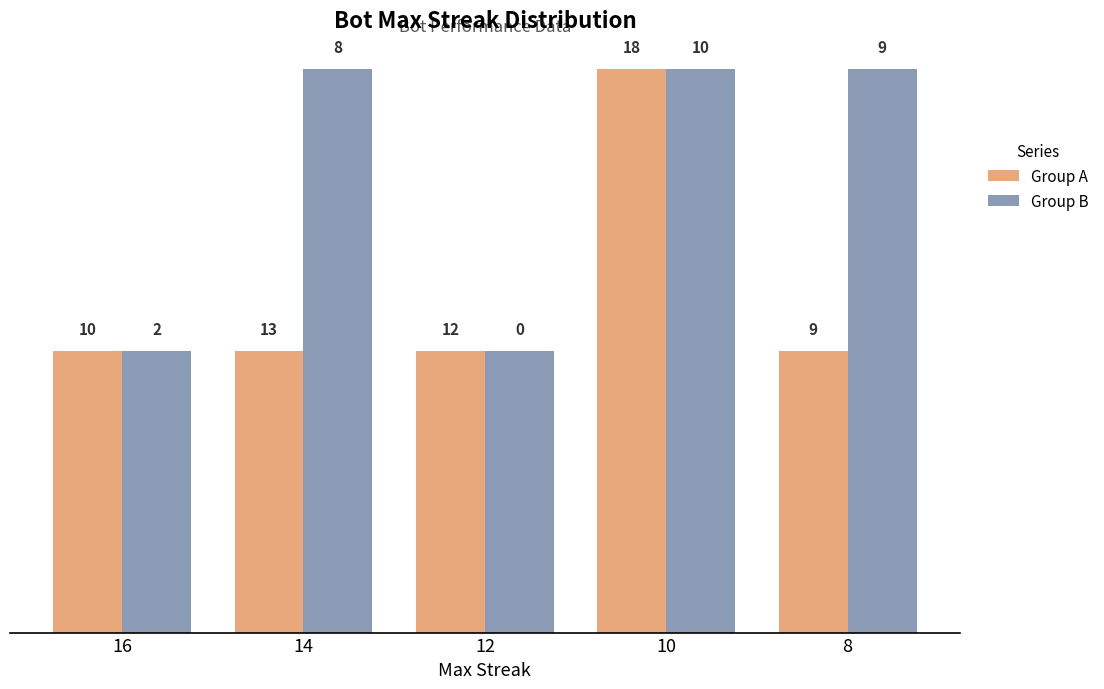

What is the value of the Group A bar at the 3rd from the left?

1